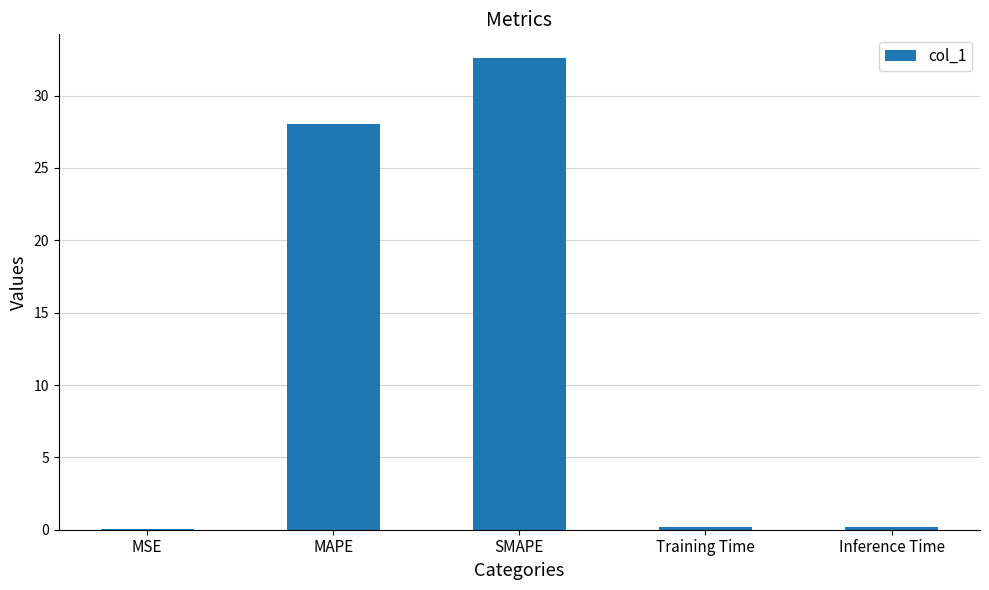

What is the sum of all values?

61.0